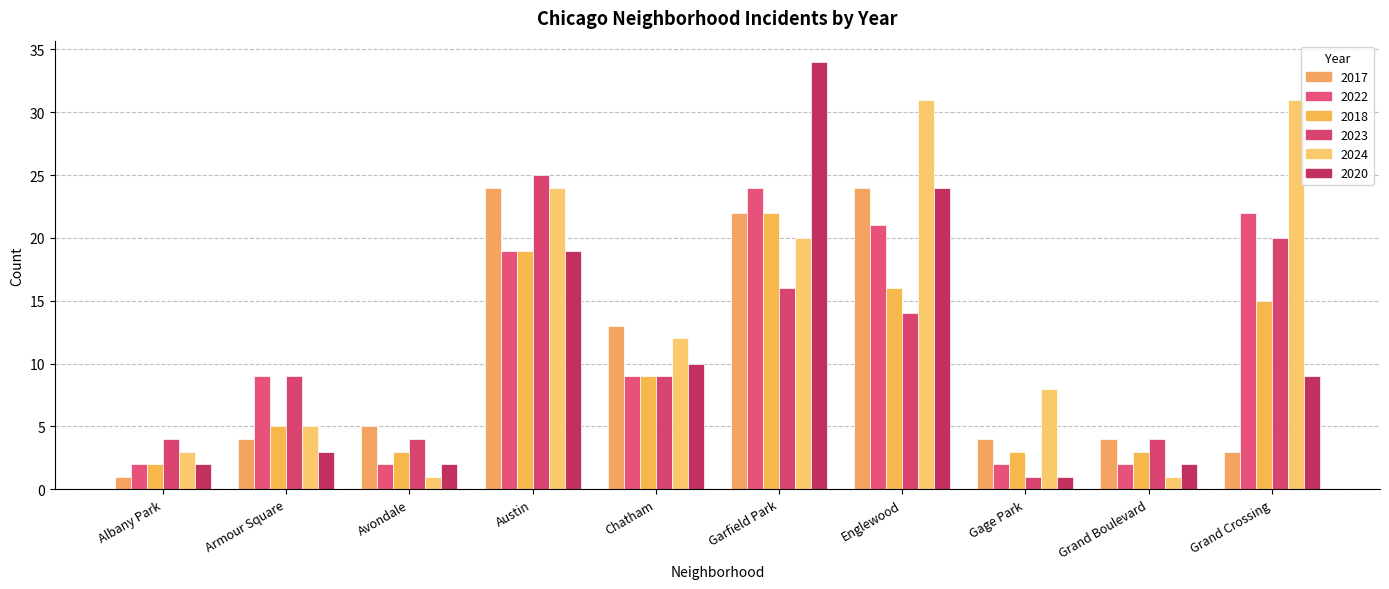

True or false: 2018 has a value of 19 at Austin.

True